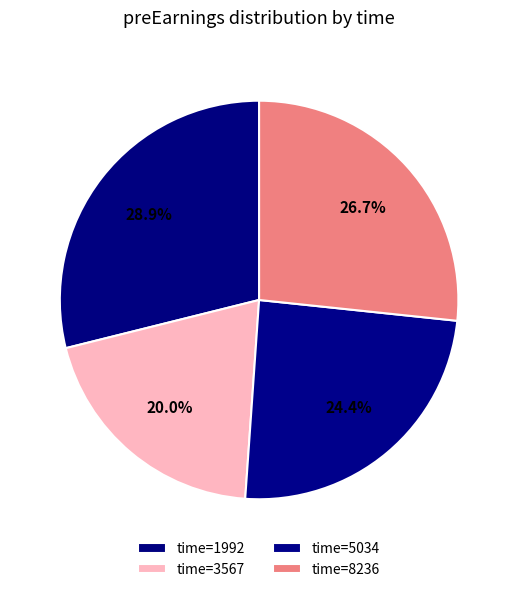

How many segments does this pie chart have?

4